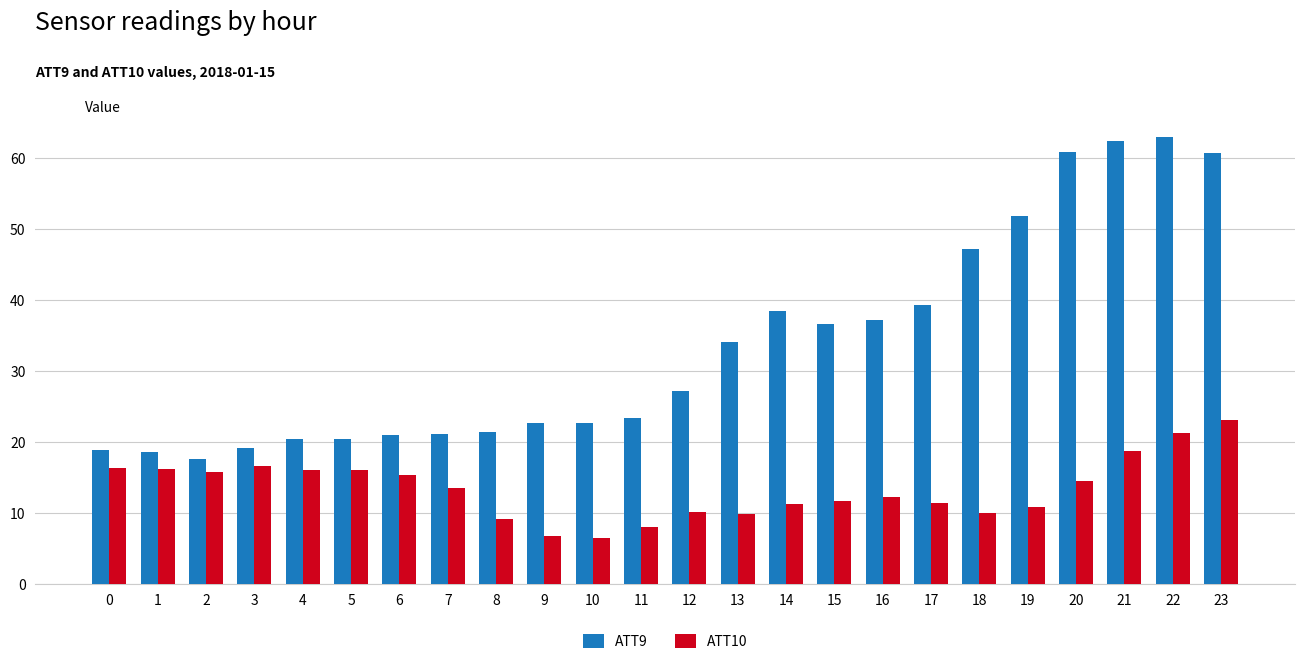

Which series changed the most between 6 and 14?

ATT9